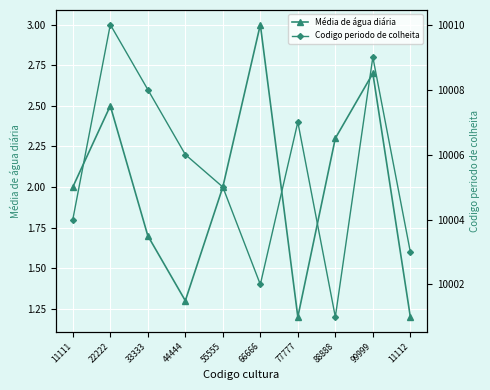

What is the greatest value displayed?

10010.0